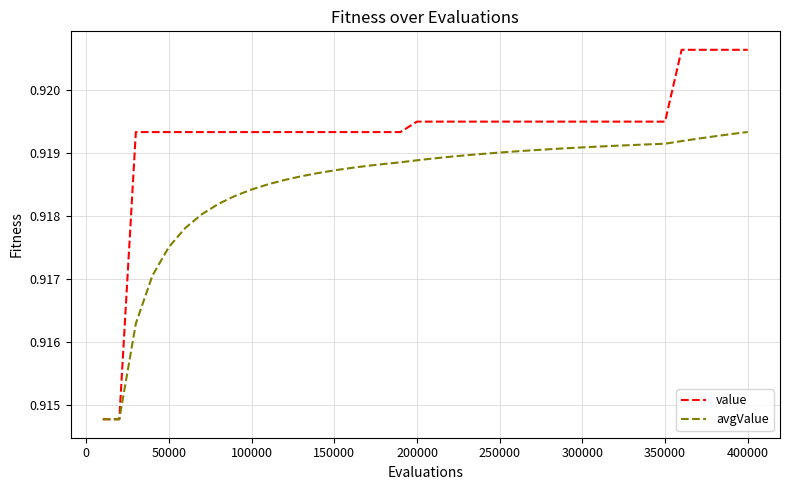

List the series in order of their peak value, lowest first.

avgValue, value